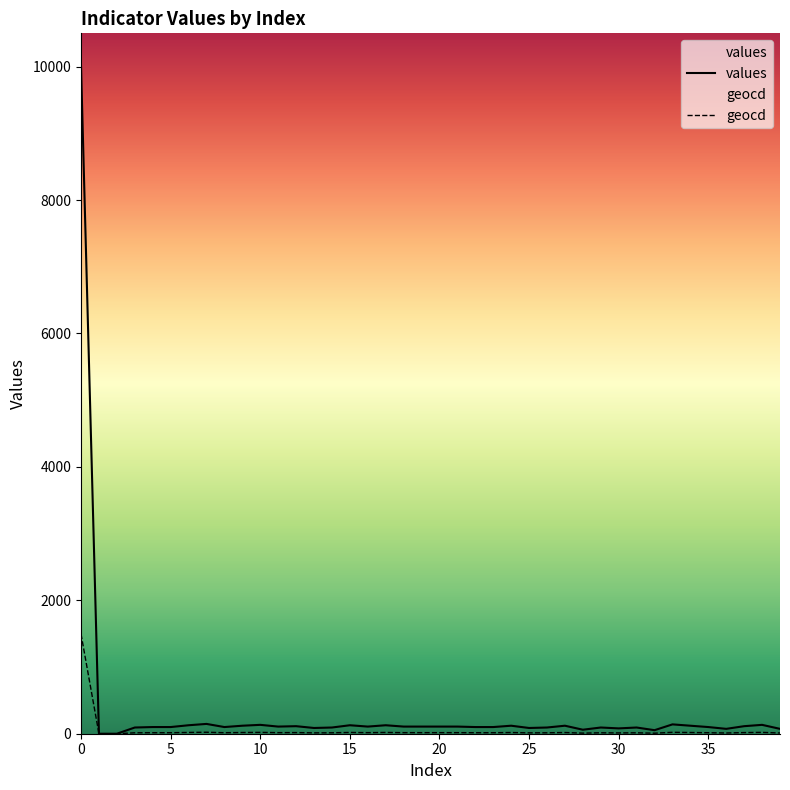

True or false: values and geocd intersect in this chart.

False